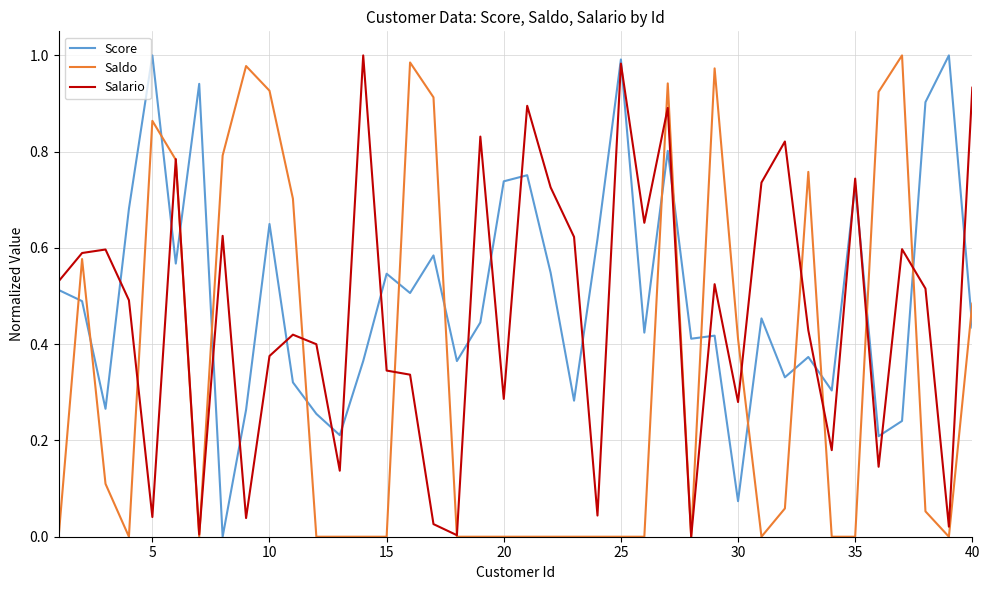

True or false: Salario has more than 2 points higher than both neighbors.

True